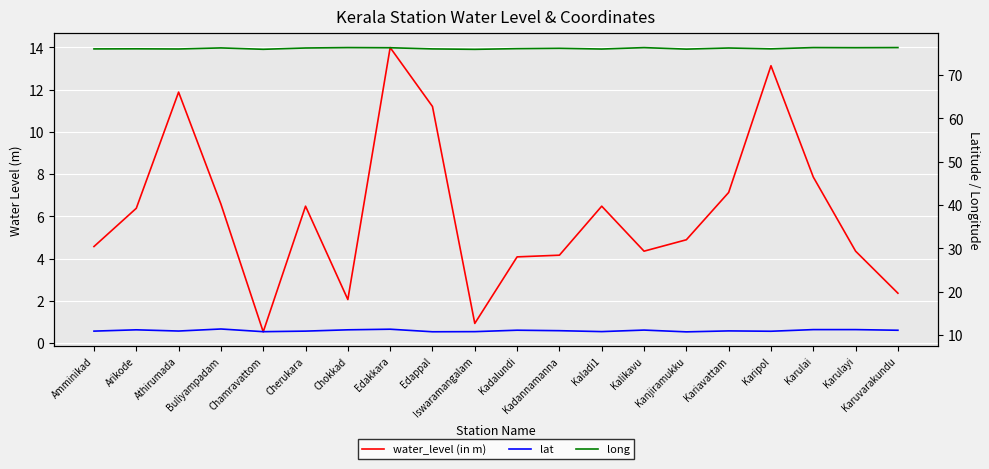

Which category has the lowest value in the lat series?

Kanjiramukku